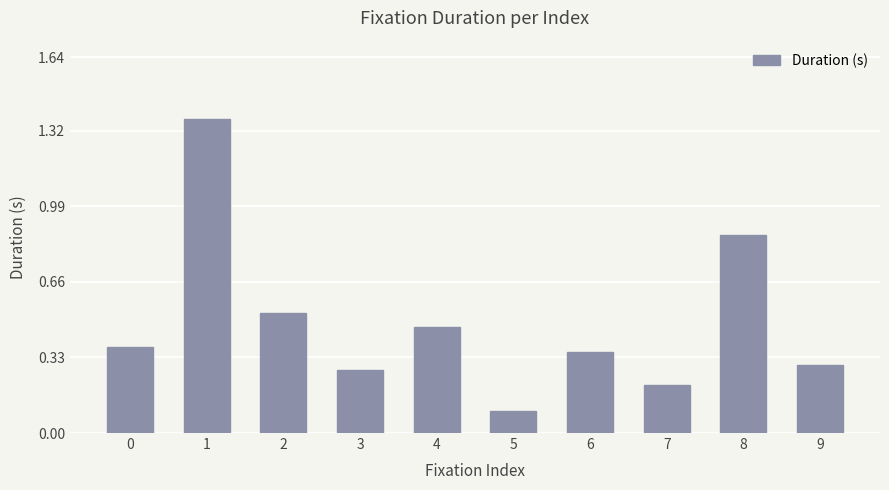

Which has a higher value, 7 or 2?

2